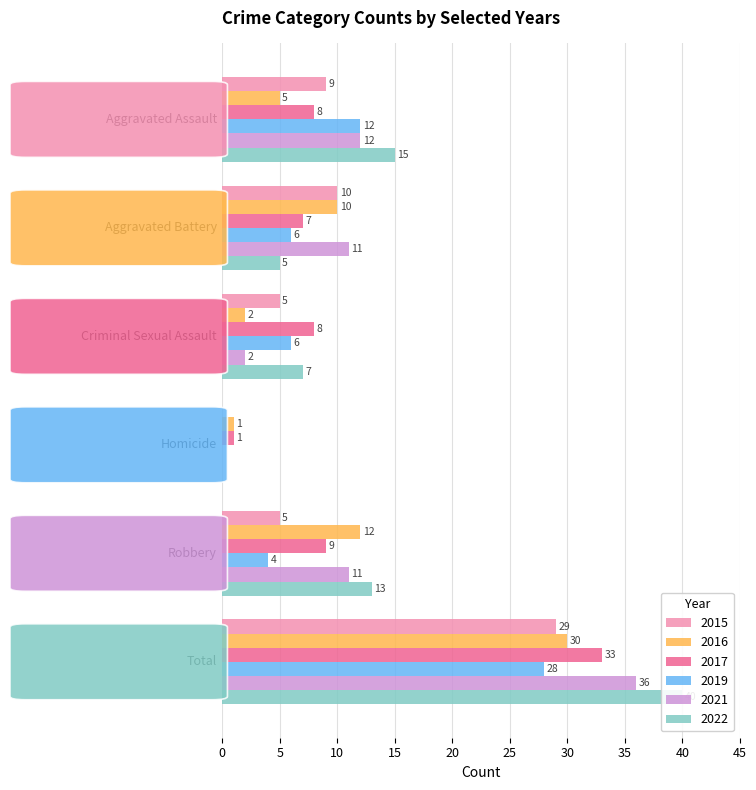

What is the total value across all series at Aggravated Battery?

49